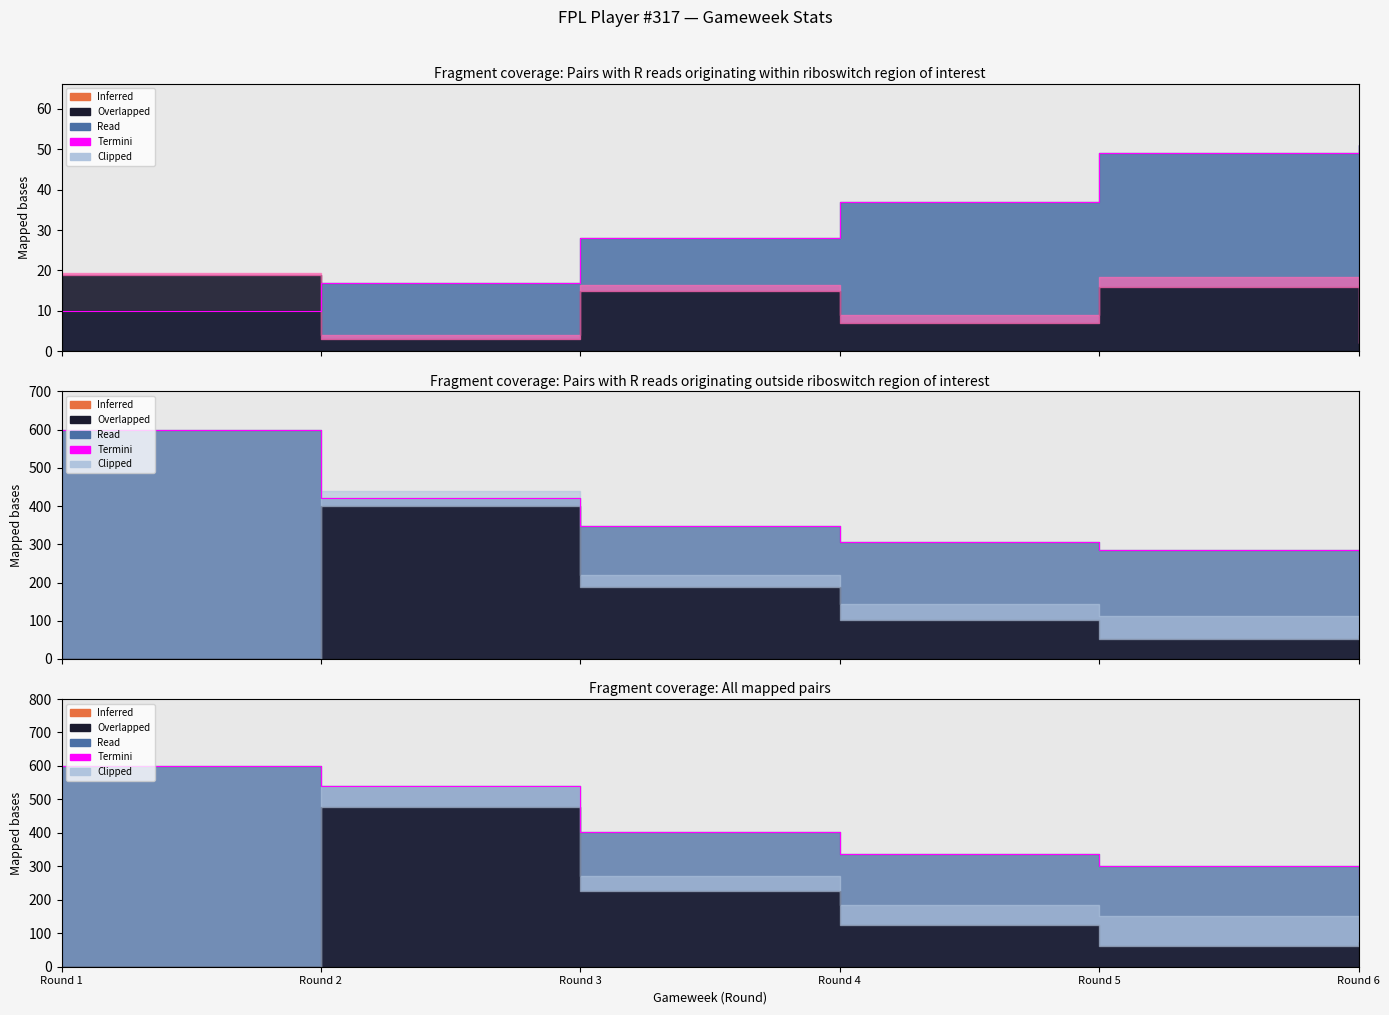

True or false: Termini_sel has a value of 502.9 at Round 5.

False